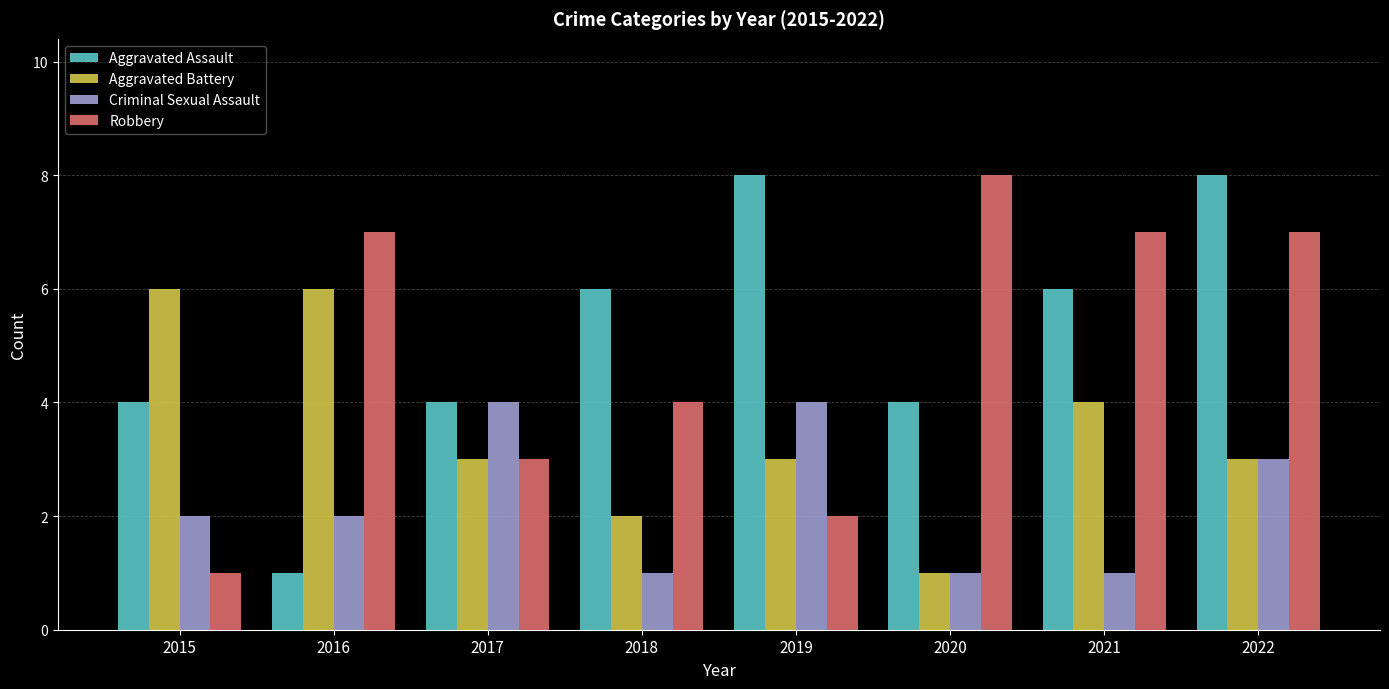

Is it true that Aggravated Assault equals 1 at 2016?

True